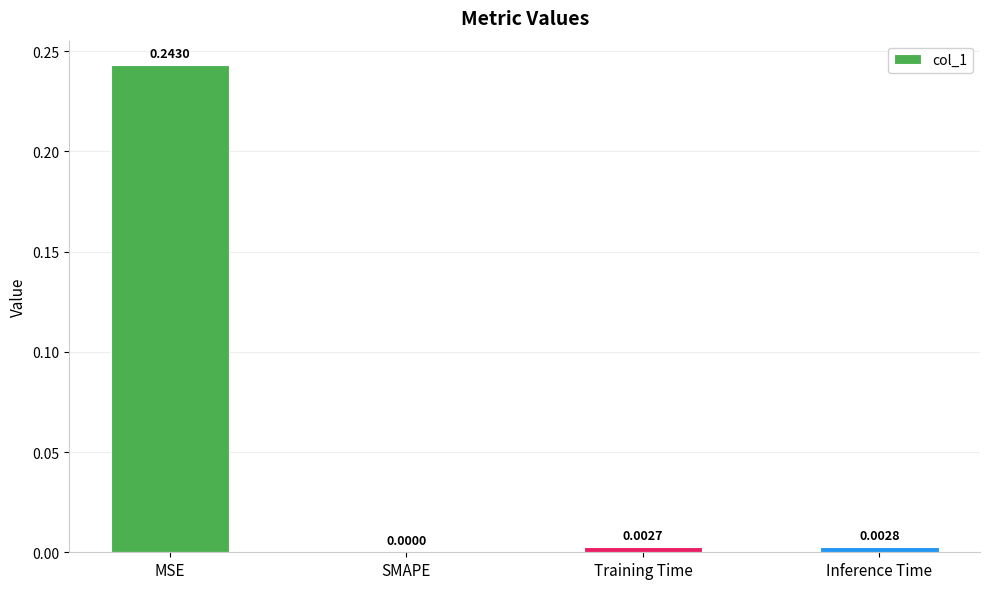

Which has a higher value, Training Time or MSE?

MSE